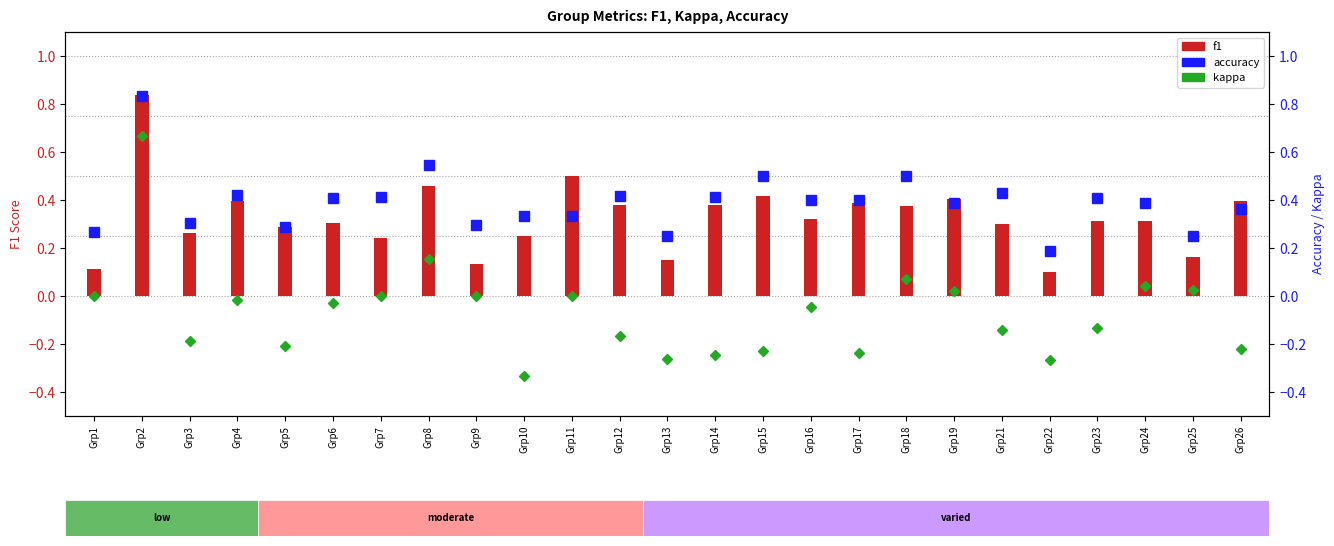

The value of f1 at Grp9 is 0.1. True or false?

True